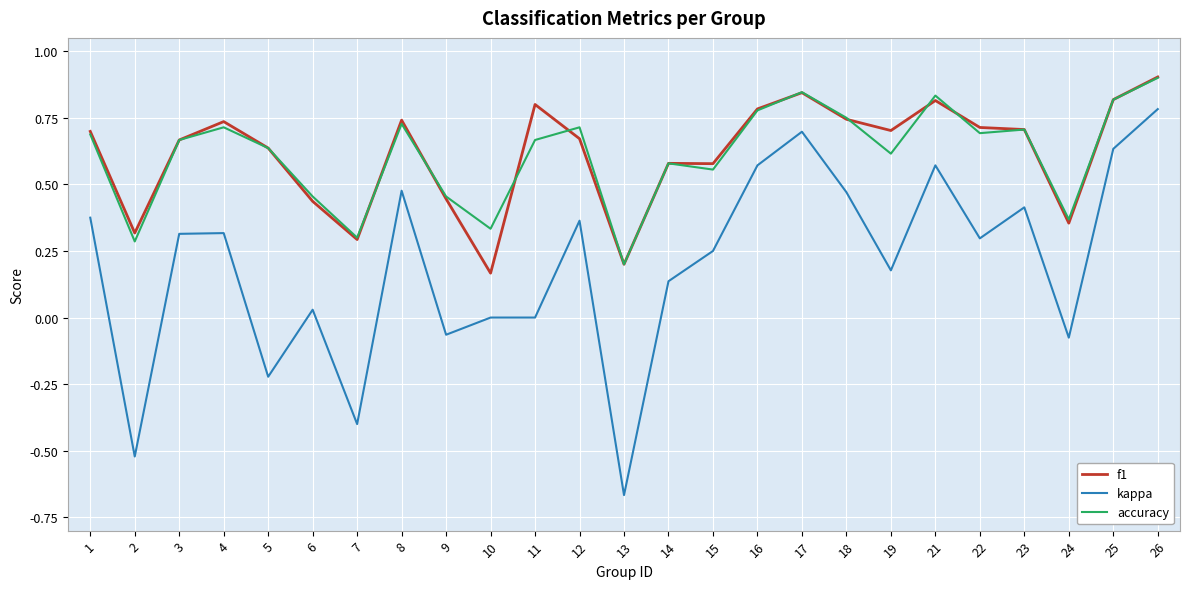

At which category does the chart reach its peak across all series?

26